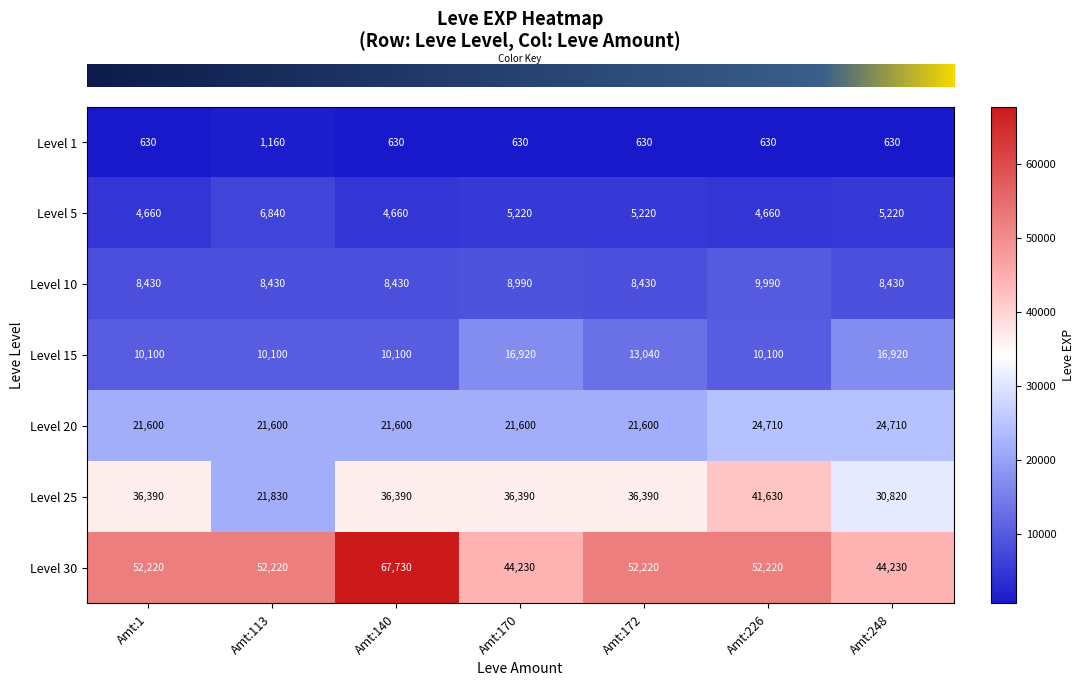

What is the total value across all series at Amt:172?

137530